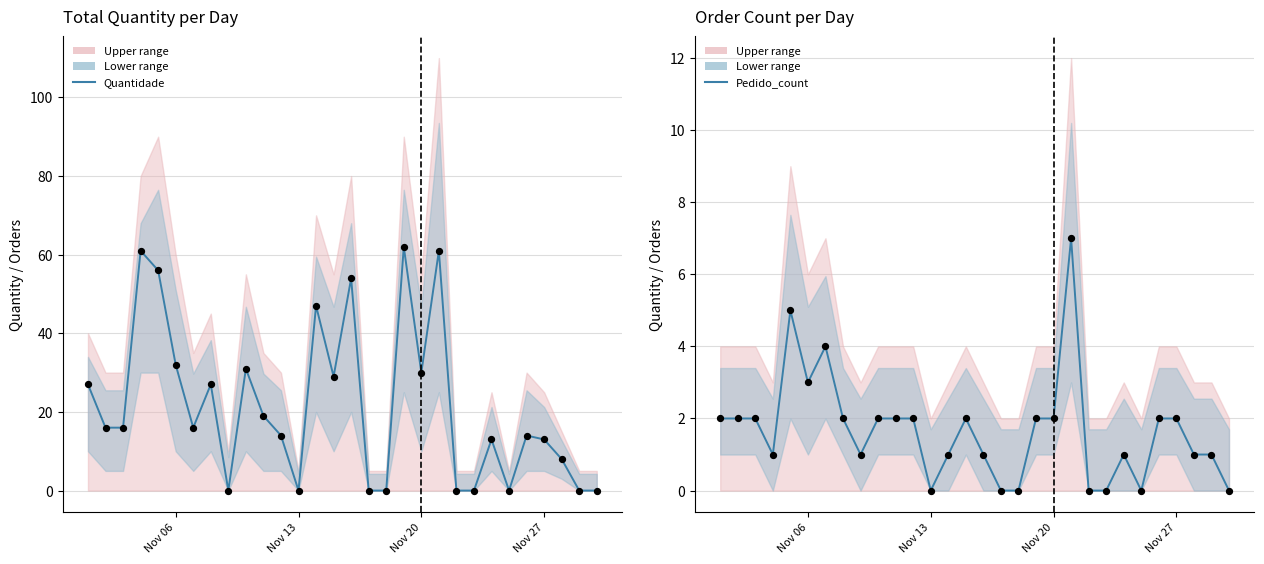

Which series reaches the maximum Y coordinate?

Quantidade